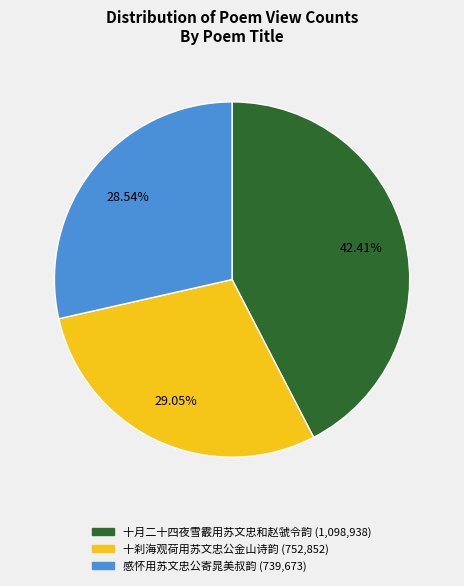

What is the smallest slice in the pie chart?

感怀用苏文忠公寄晁美叔韵